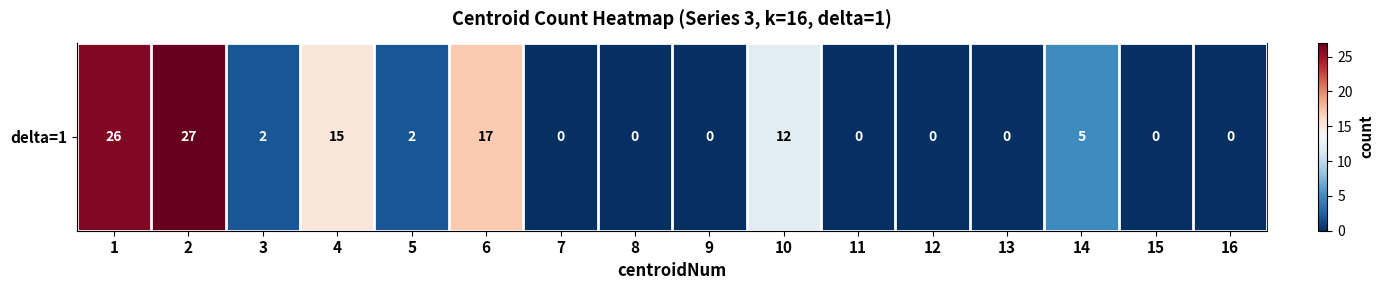

What is the sum of all values?

106